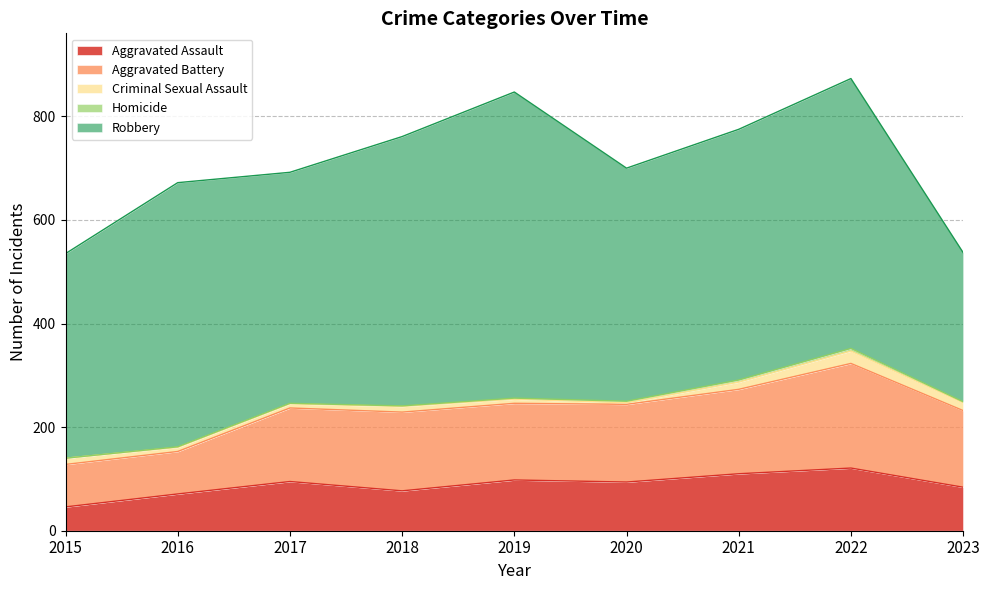

Which category has the highest value across all series?

2019